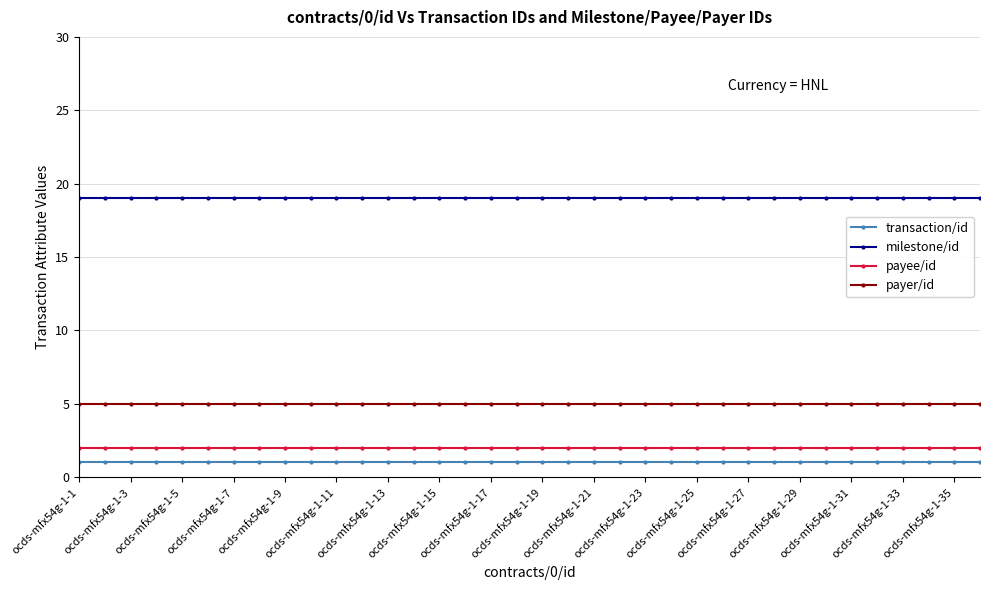

At how many categories does at least one series exceed 4?

36